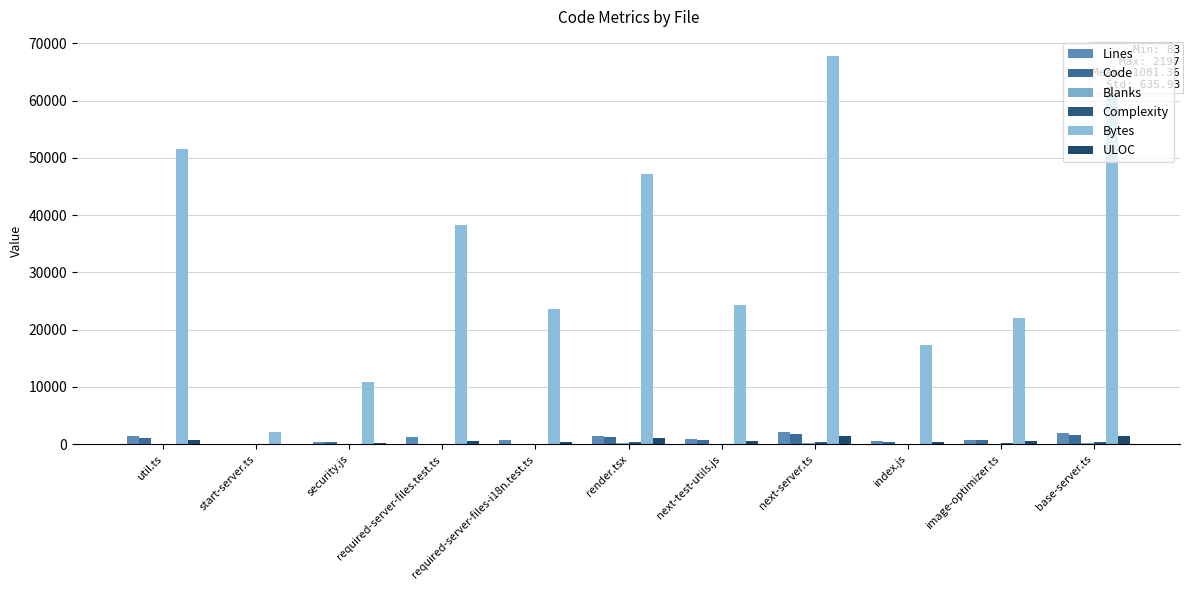

Is it true that Complexity equals 56 at index.js?

True